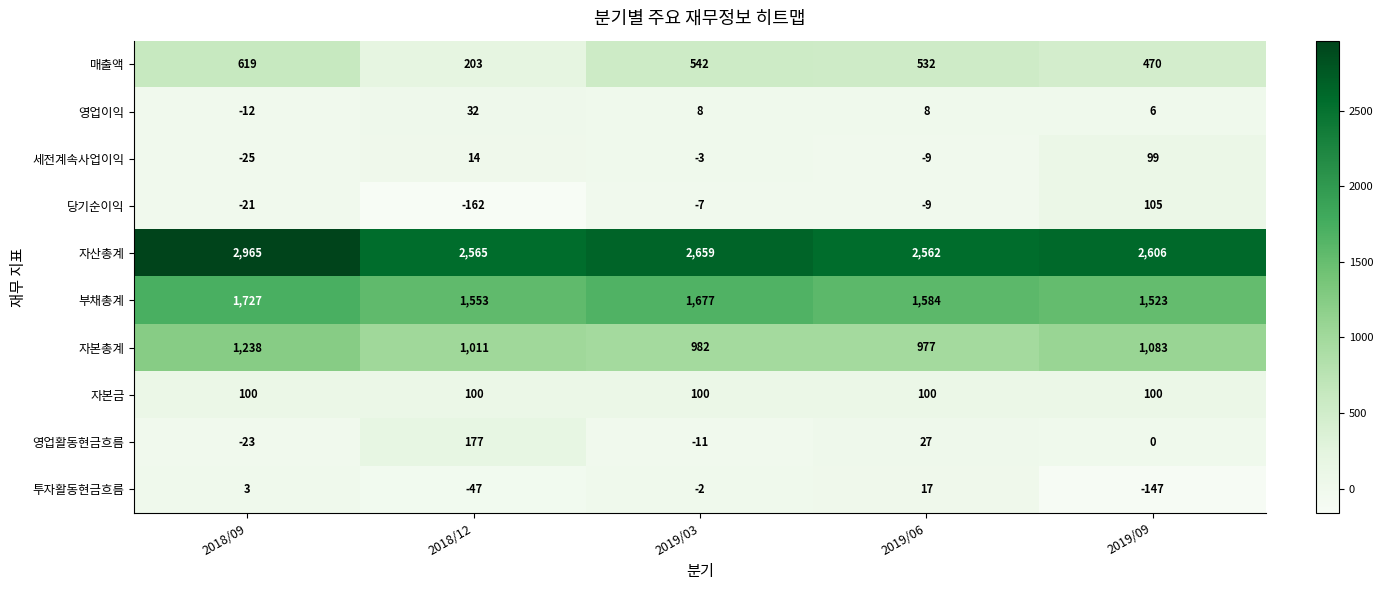

What is the sum of the 매출액 values at 2019/09 and 2019/03?

1012